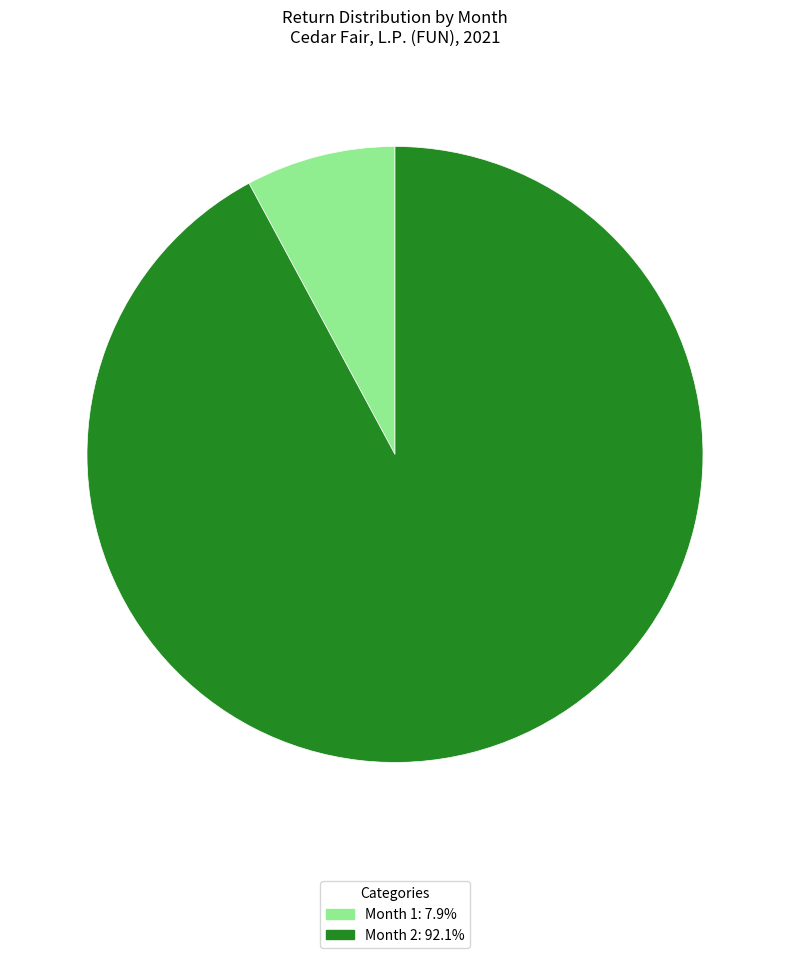

Does Month 1: 7.9% account for over 50% of the chart?

No